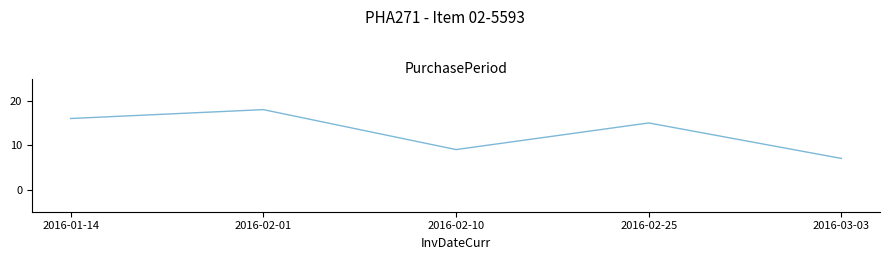

What position from the left is 2016-02-10?

3